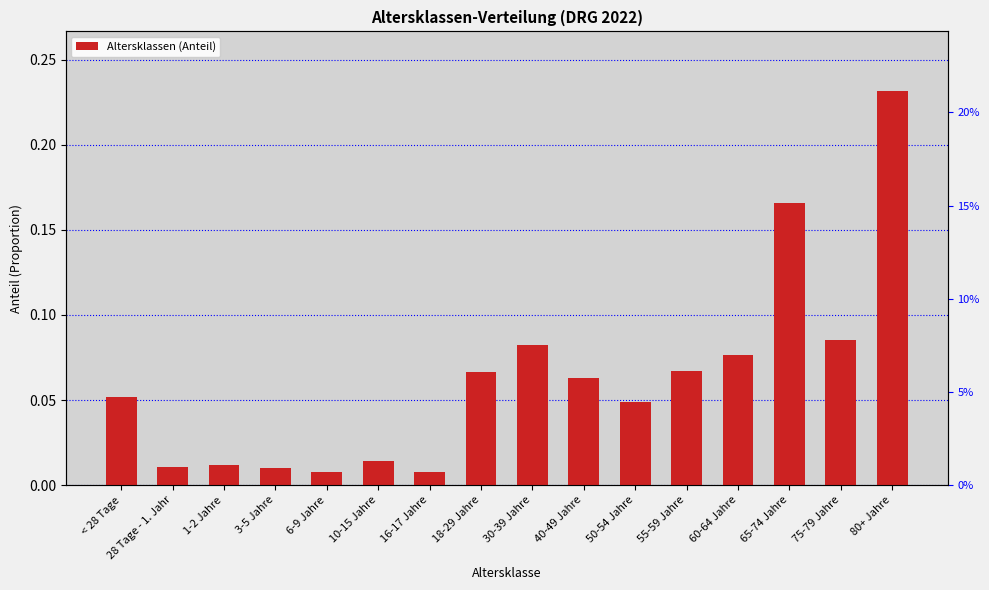

Reading left to right, what are all the values shown in this chart?

< 28 Tage=0.1	28 Tage - 1. Jahr=0.0	1-2 Jahre=0.0	3-5 Jahre=0.0	6-9 Jahre=0.0	10-15 Jahre=0.0	16-17 Jahre=0.0	18-29 Jahre=0.1	30-39 Jahre=0.1	40-49 Jahre=0.1	50-54 Jahre=0.0	55-59 Jahre=0.1	60-64 Jahre=0.1	65-74 Jahre=0.2	75-79 Jahre=0.1	80+ Jahre=0.2